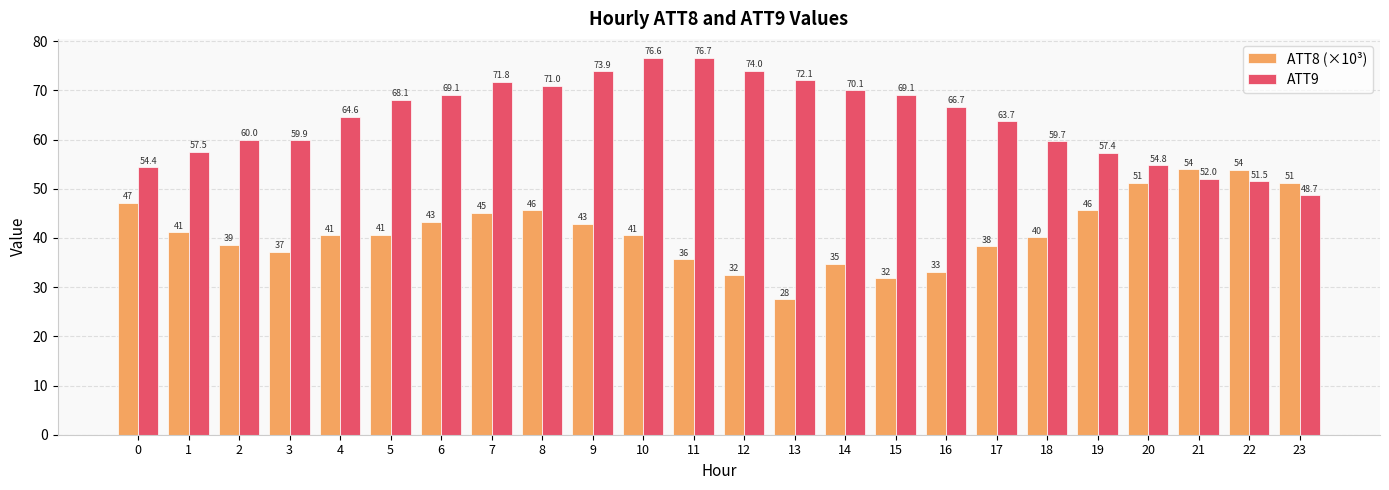

What is the value of the ATT8 (×10³) bar at the 24th from the left?

51.2